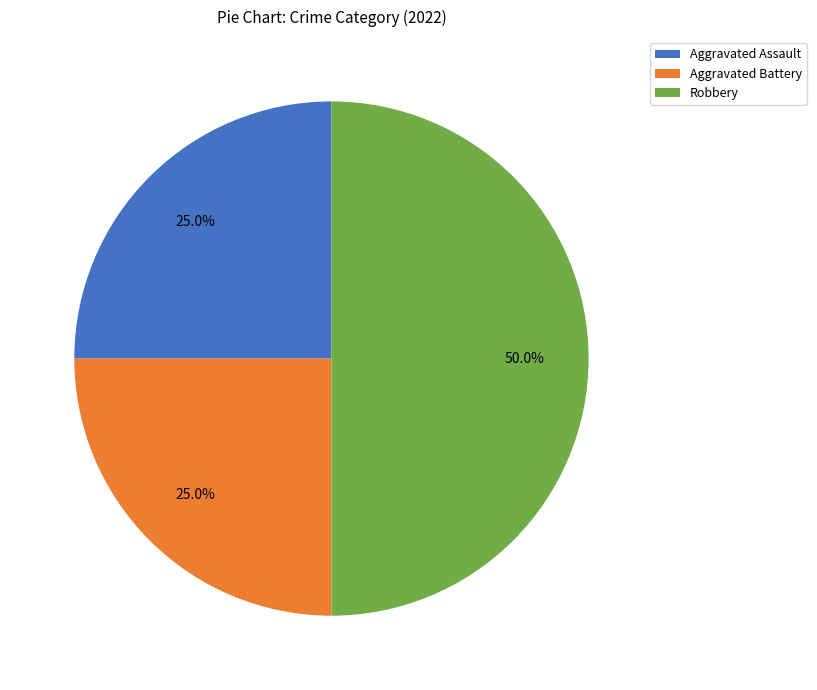

How many segments does this pie chart have?

3